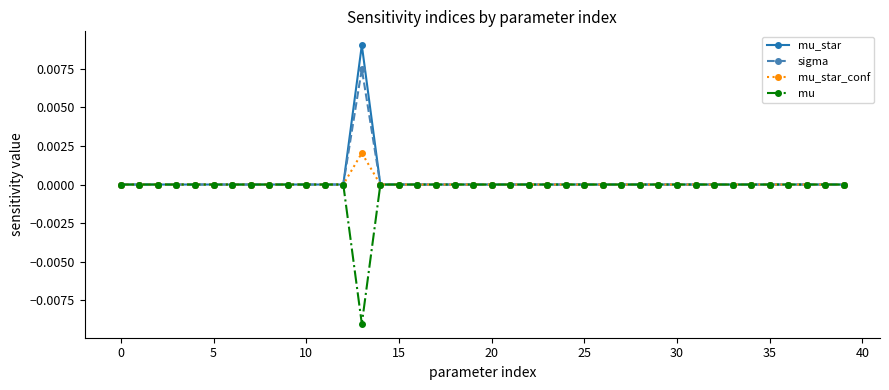

True or false: mu has more than 0 interior local peaks.

True